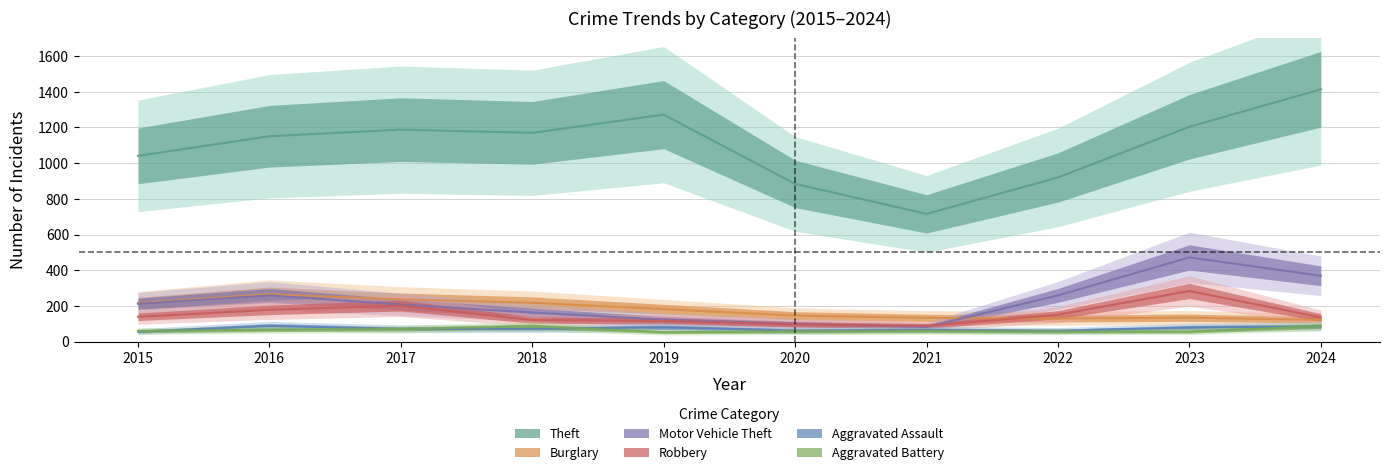

Is this an area chart (filled region under the line)?

No